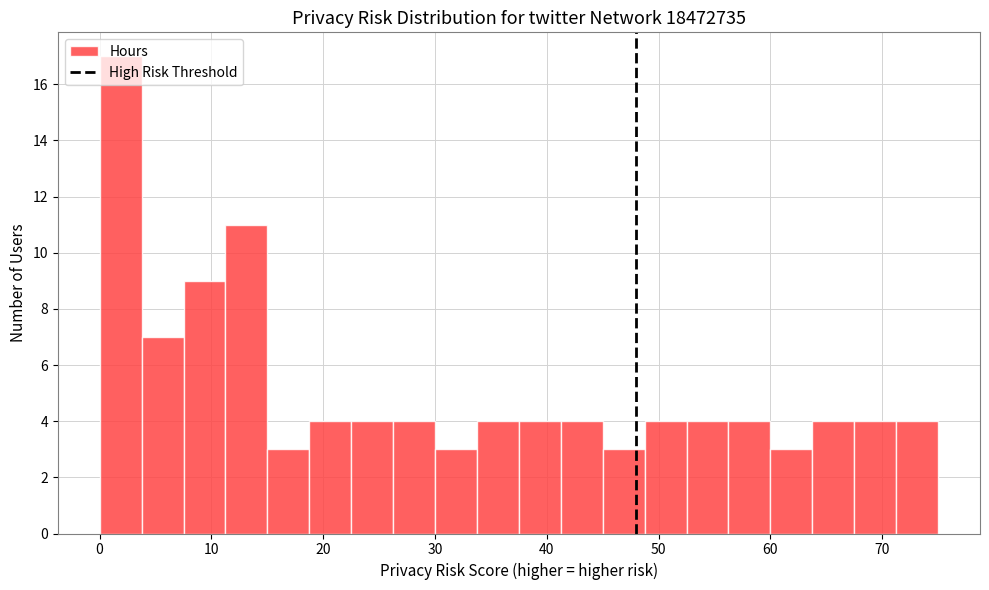

Read against the x-axis, roughly where is the centre of the tallest bar?

2